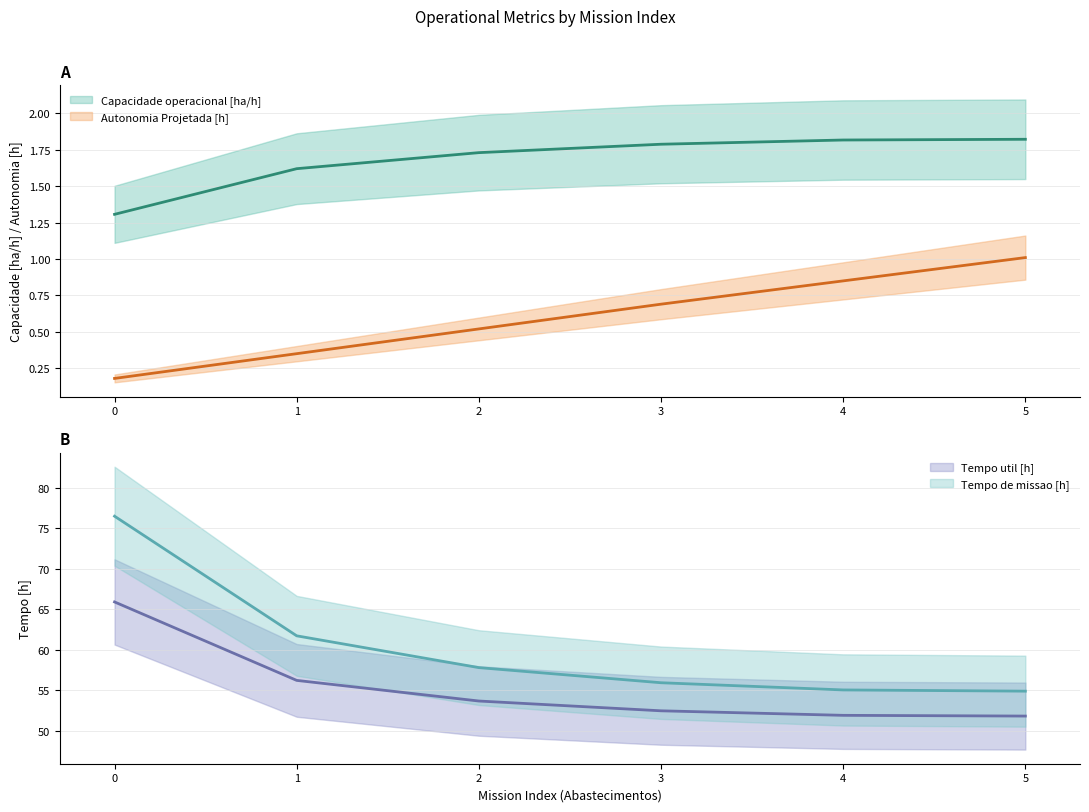

Reading left to right, extract all data points from this chart.

Capacidade operacional [ha/h]: 1.3	1.6	1.7	1.8	1.8	1.8
Autonomia Projetada [h]: 0.2	0.3	0.5	0.7	0.8	1.0
Tempo util [h]: 65.9	56.2	53.6	52.4	51.9	51.8
Tempo de missao [h]: 76.5	61.7	57.8	55.9	55.0	54.9